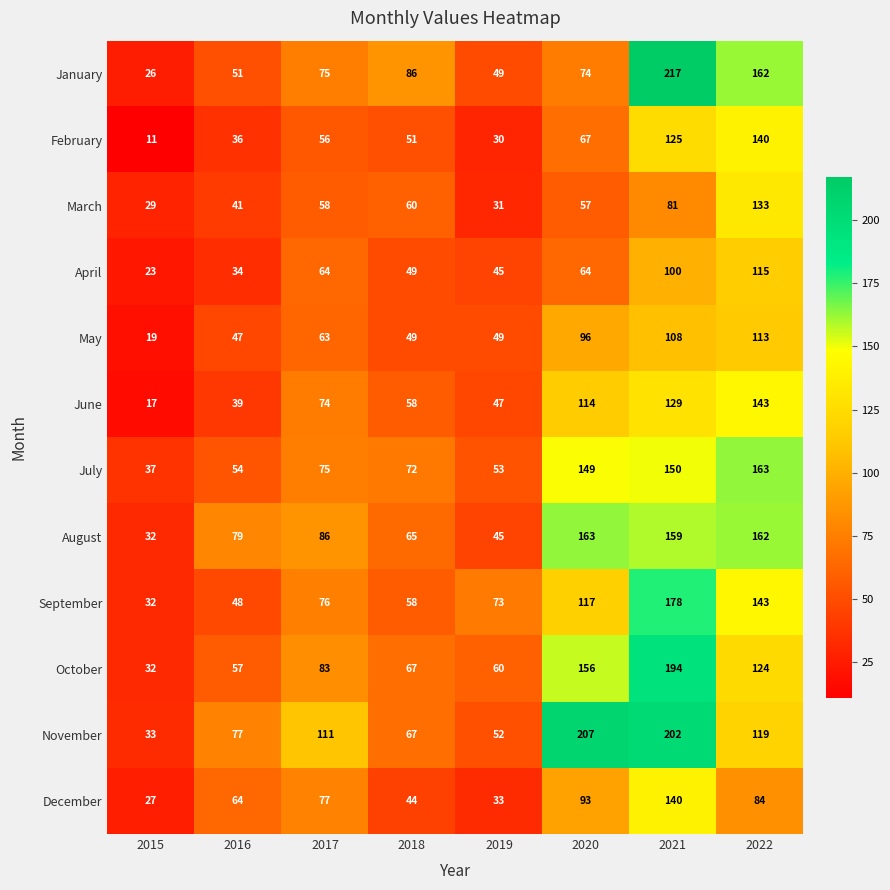

Which label corresponds to the smallest value in the chart?

2015